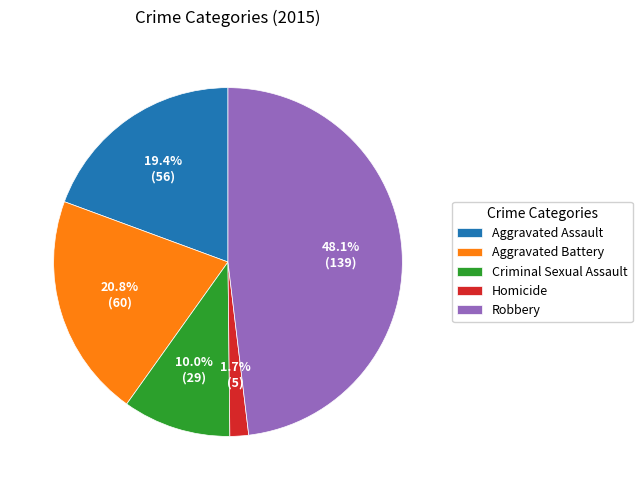

How much of the chart is everything except Criminal Sexual Assault?

90.0%